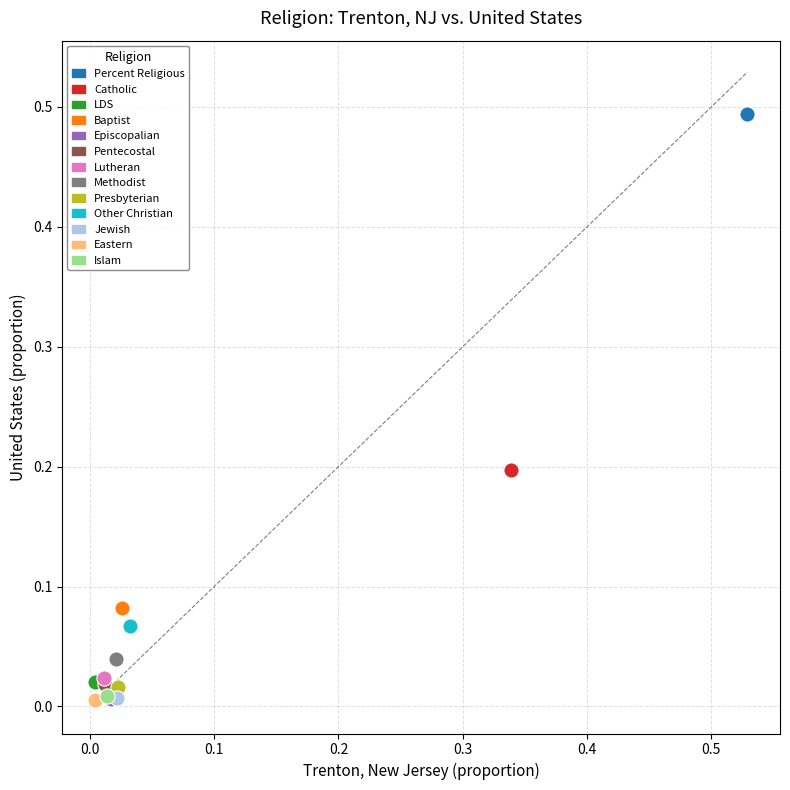

Which series reaches the maximum Y coordinate?

Percent Religious